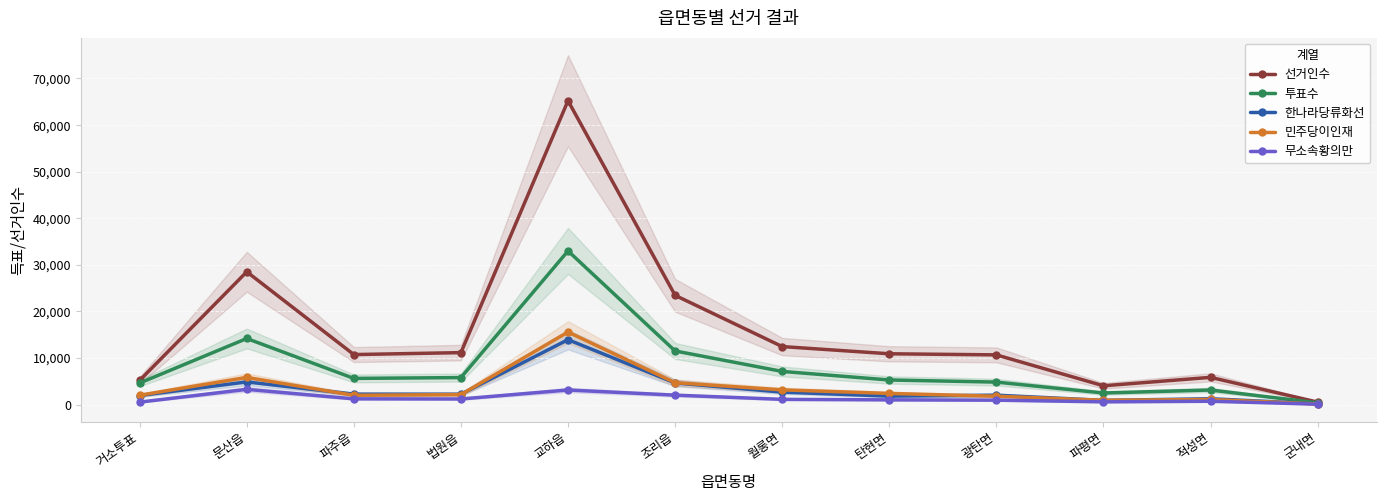

Is this an area chart (filled region under the line)?

No